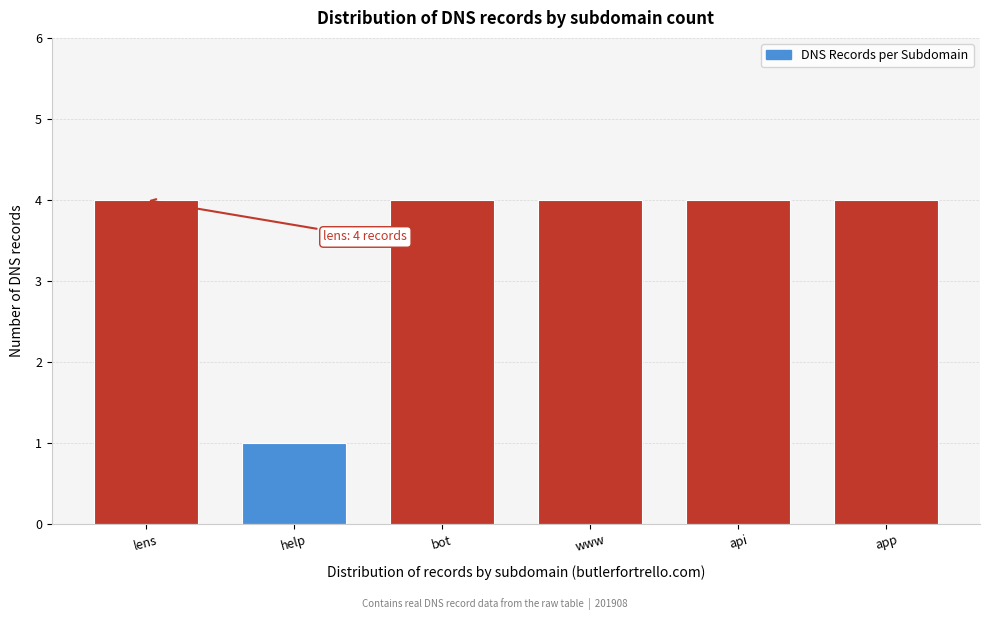

Reading left to right, what are all the values shown in this chart?

lens=4	help=1	bot=4	www=4	api=4	app=4